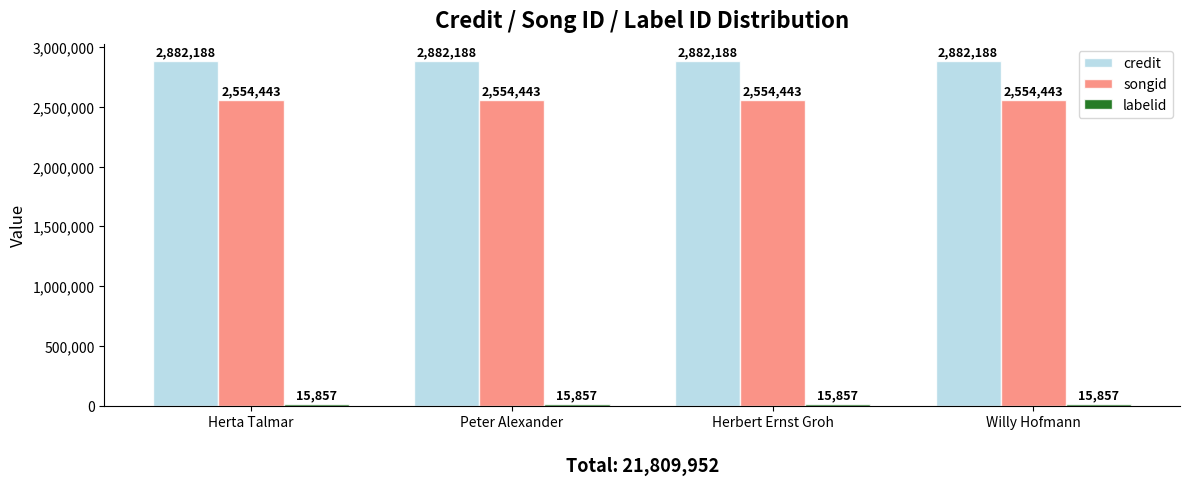

What is the total value across all series at Willy Hofmann?

5452488